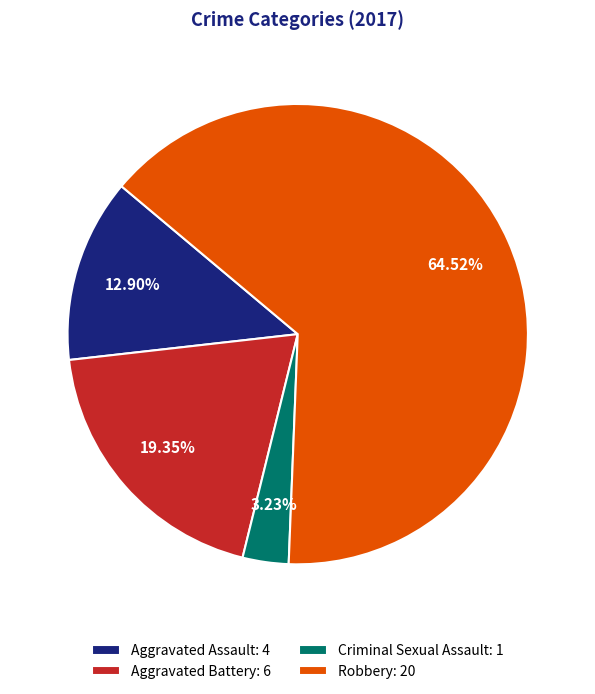

Is Robbery the majority of the pie?

Yes